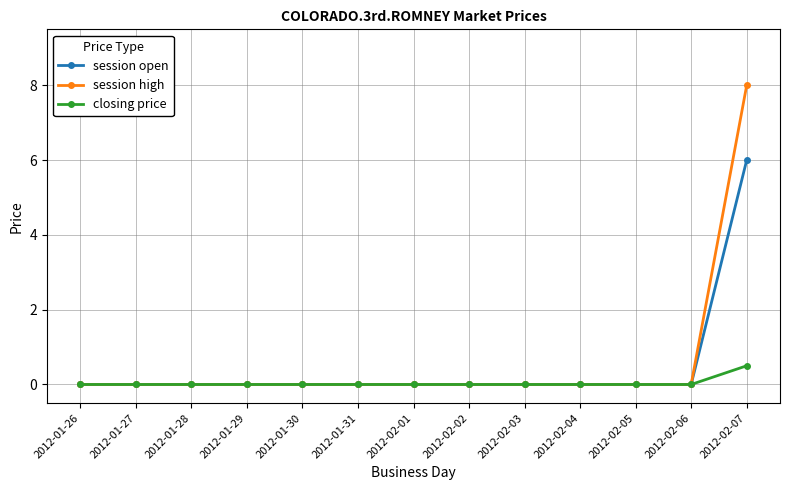

What are all the series names shown in the legend?

session open, session high, closing price